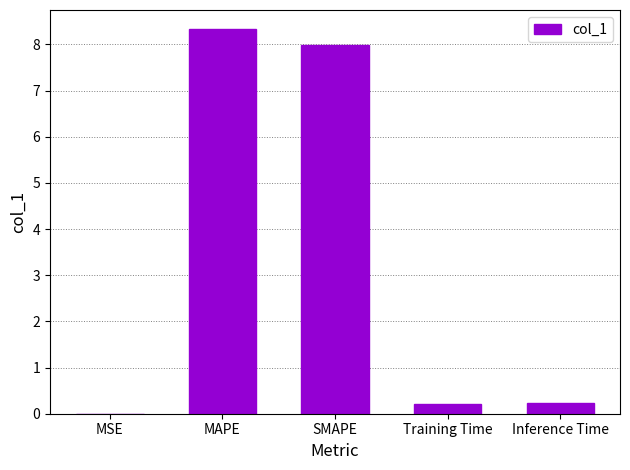

Between MAPE and MSE, which is larger?

MAPE